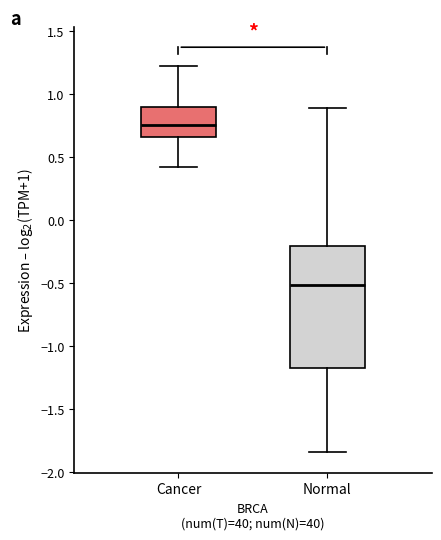

Reading left to right, transcribe this box plot: for each box, give where its median line is, the range the box spans, and where its two whiskers end, as read against the y-axis. The values are not printed on the chart, so give them approximately, as read against the axis.

Cancer: median 0.75, box 0.65 to 0.90, whiskers 0.40 to 1.20
Normal: median -0.50, box -1.15 to -0.20, whiskers -1.85 to 0.90